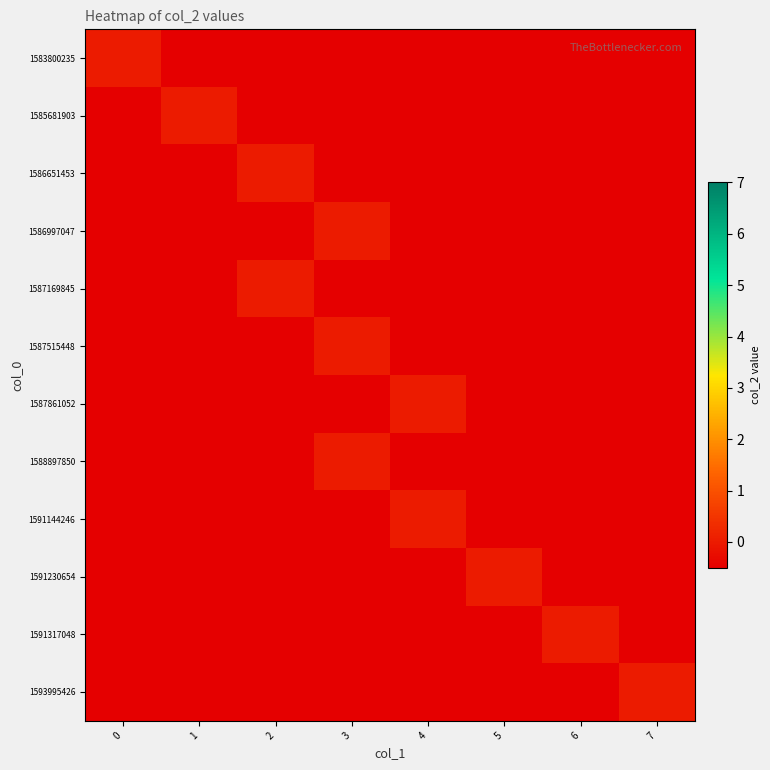

List the series in order of their peak value, highest first.

1583800235, 1585681903, 1586651453, 1586997047, 1587169845, 1587515448, 1587861052, 1588897850, 1591144246, 1591230654, 1591317048, 1593995426